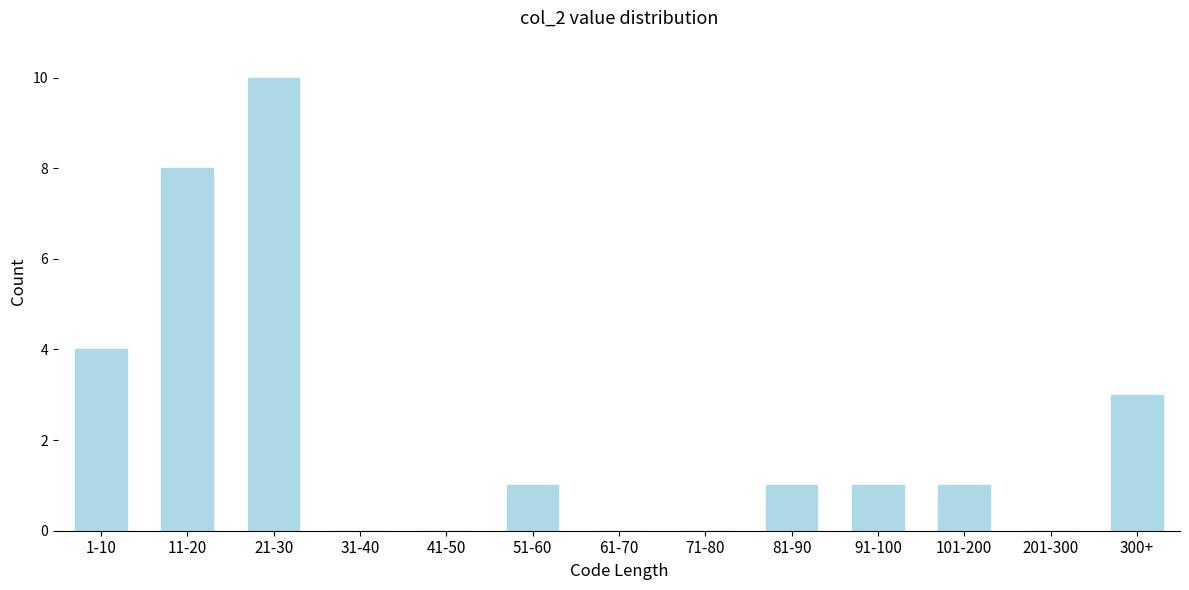

Reading left to right, list all the values displayed in this chart.

1-10=4	11-20=8	21-30=10	31-40=0	41-50=0	51-60=1	61-70=0	71-80=0	81-90=1	91-100=1	101-200=1	201-300=0	300+=3